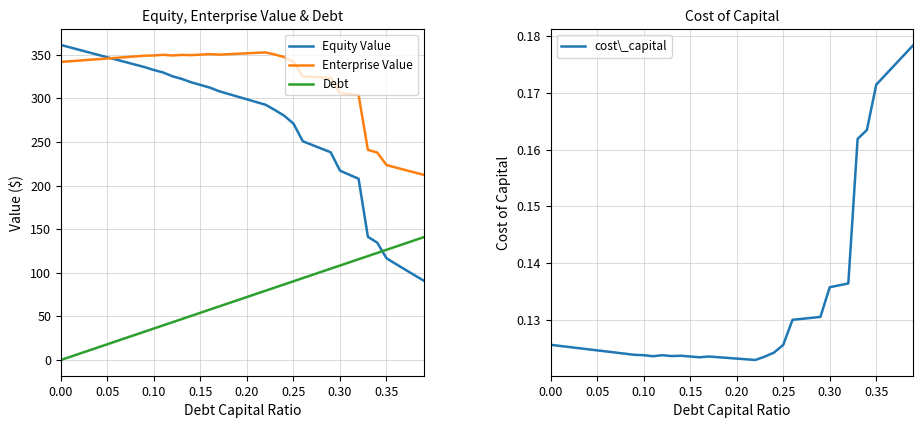

What is the minimum value for Equity Value?

91.0